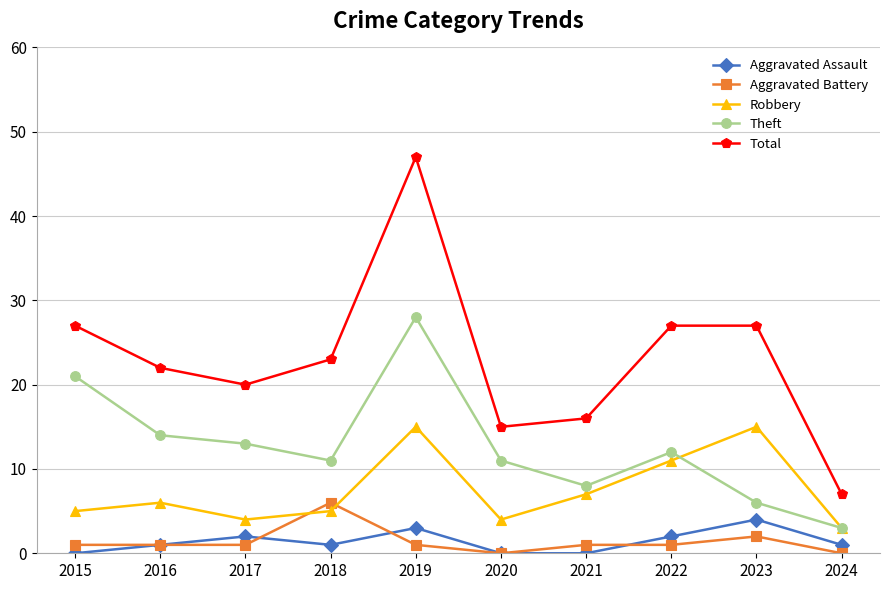

What is the spread (max minus min) of values at 2023?

25